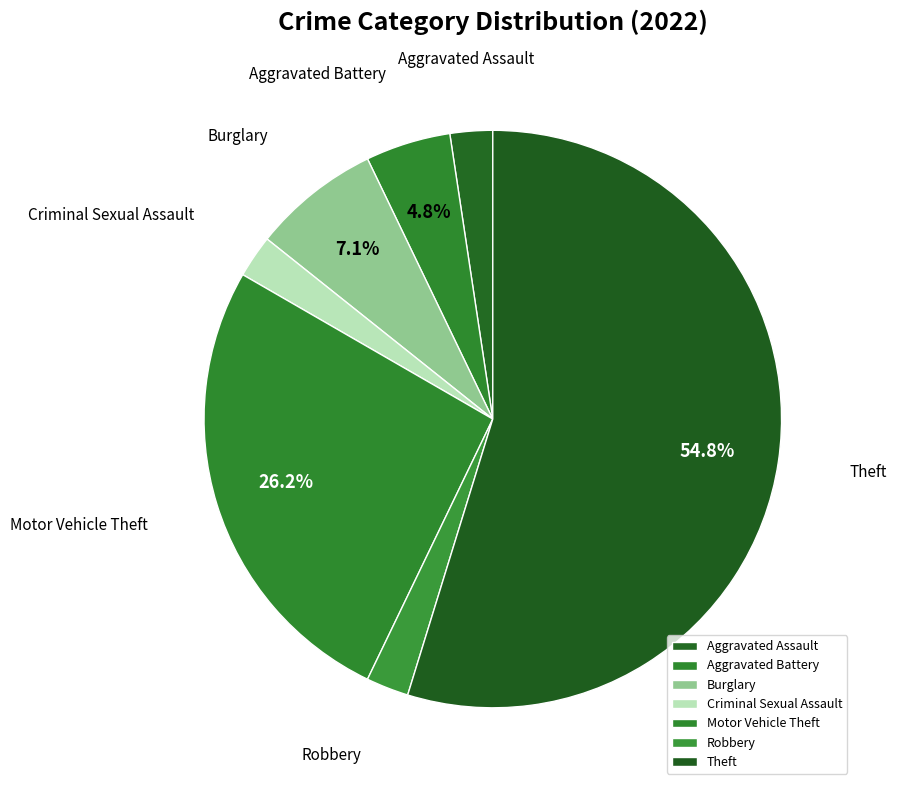

To the nearest percent, what percentage of the pie is Burglary?

7%